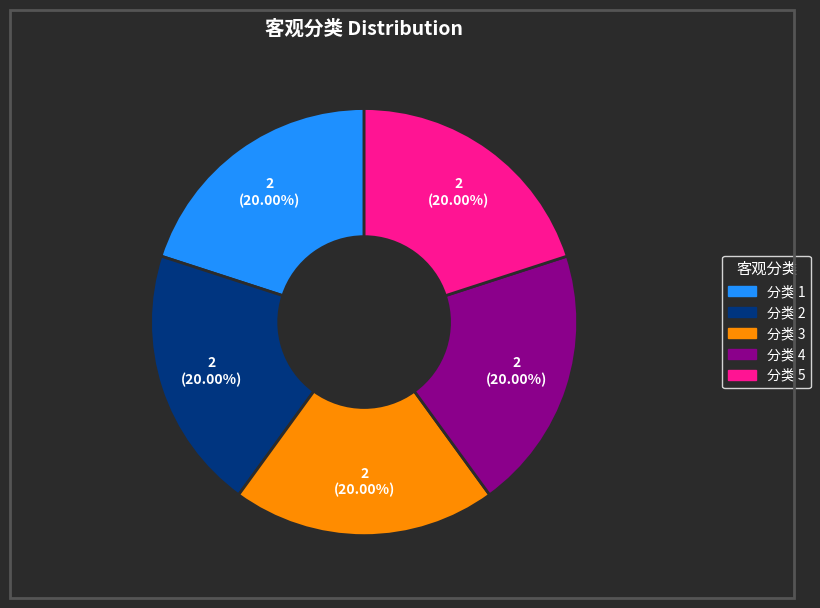

Does any single category account for the majority?

No